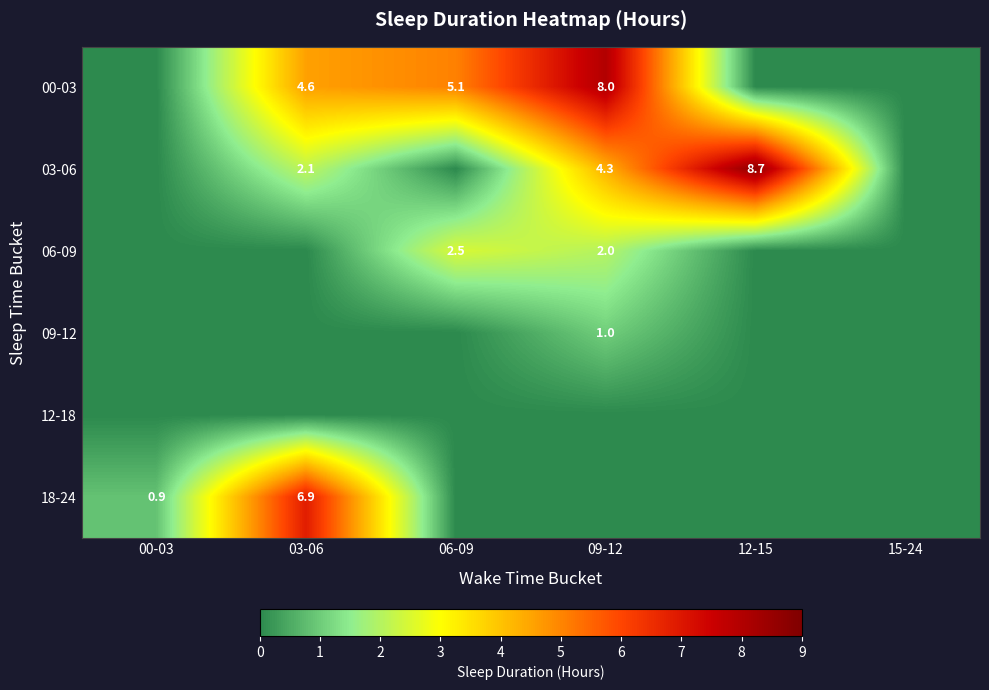

What is the total value across all series at 06-09?

7.5